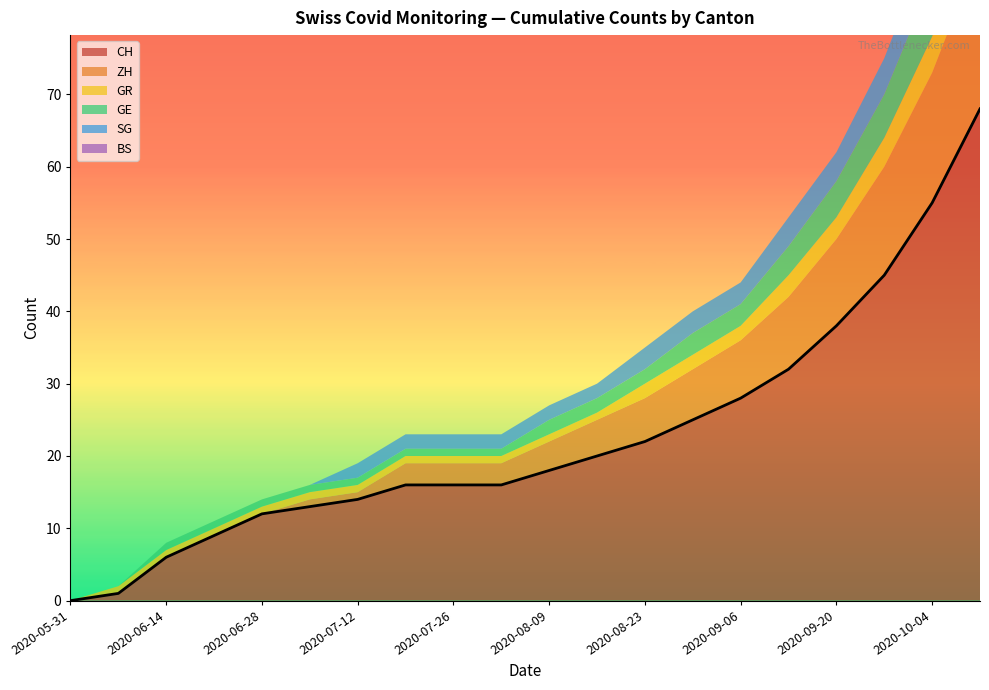

True or false: GE and CH cross at least once.

False